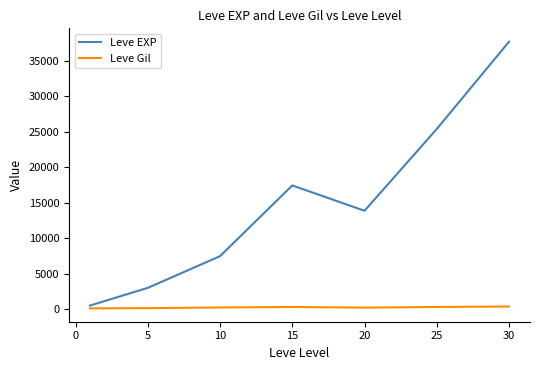

Which series has the largest range (max minus min)?

Leve EXP